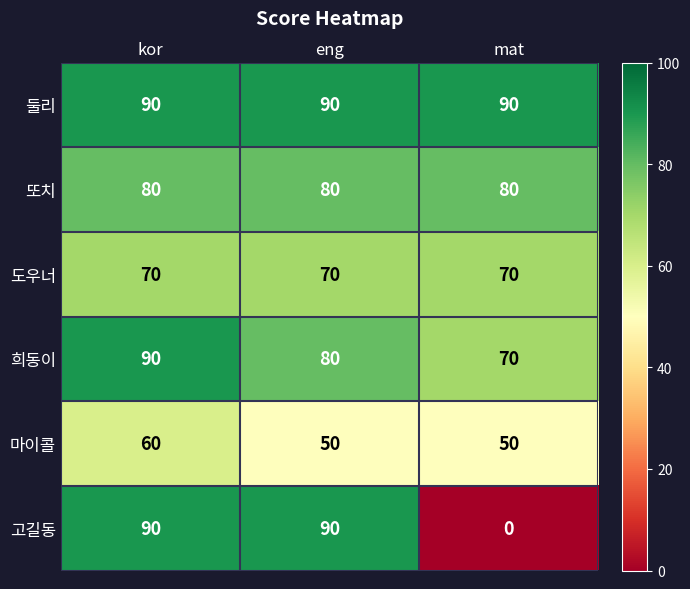

What is the difference between the maximum and minimum values in the 고길동 series?

90